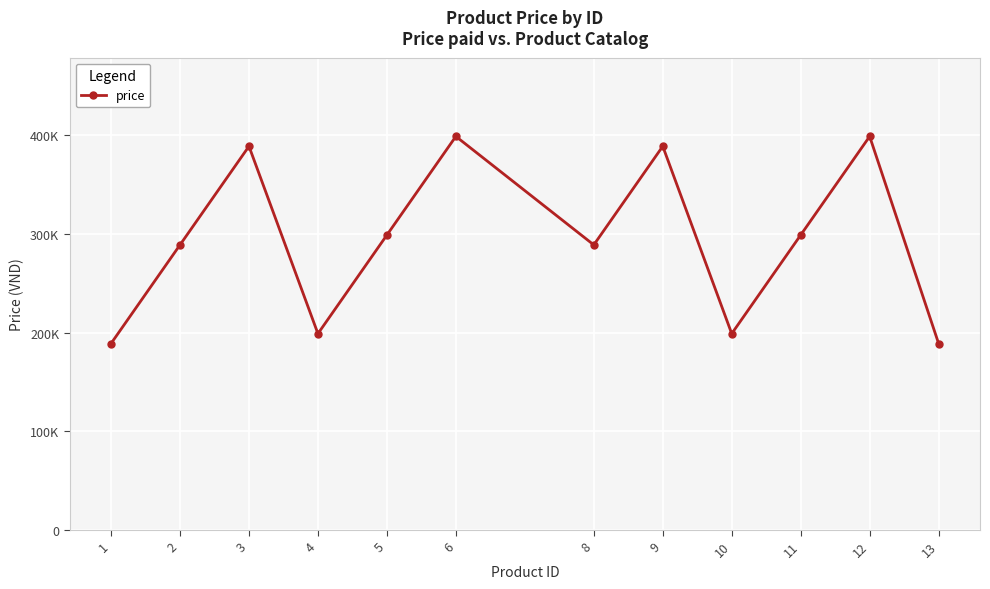

Reading left to right, transcribe all the data shown in this chart.

1=189000	2=289000	3=389000	4=199000	5=299000	6=399000	8=289000	9=389000	10=199000	11=299000	12=399000	13=189000